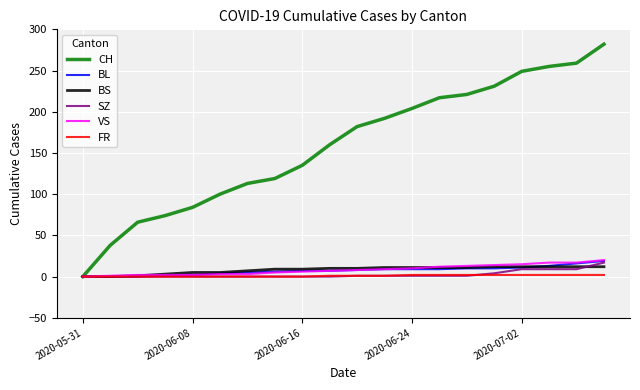

Which series has the widest spread of values?

CH